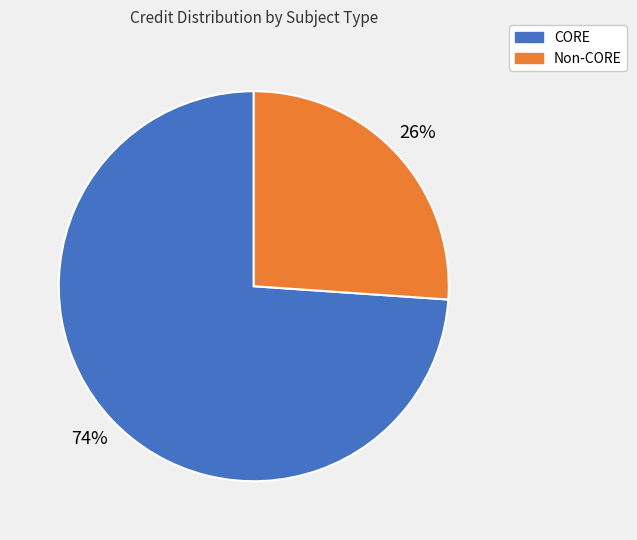

To the nearest percent, what is the average slice percentage?

50%